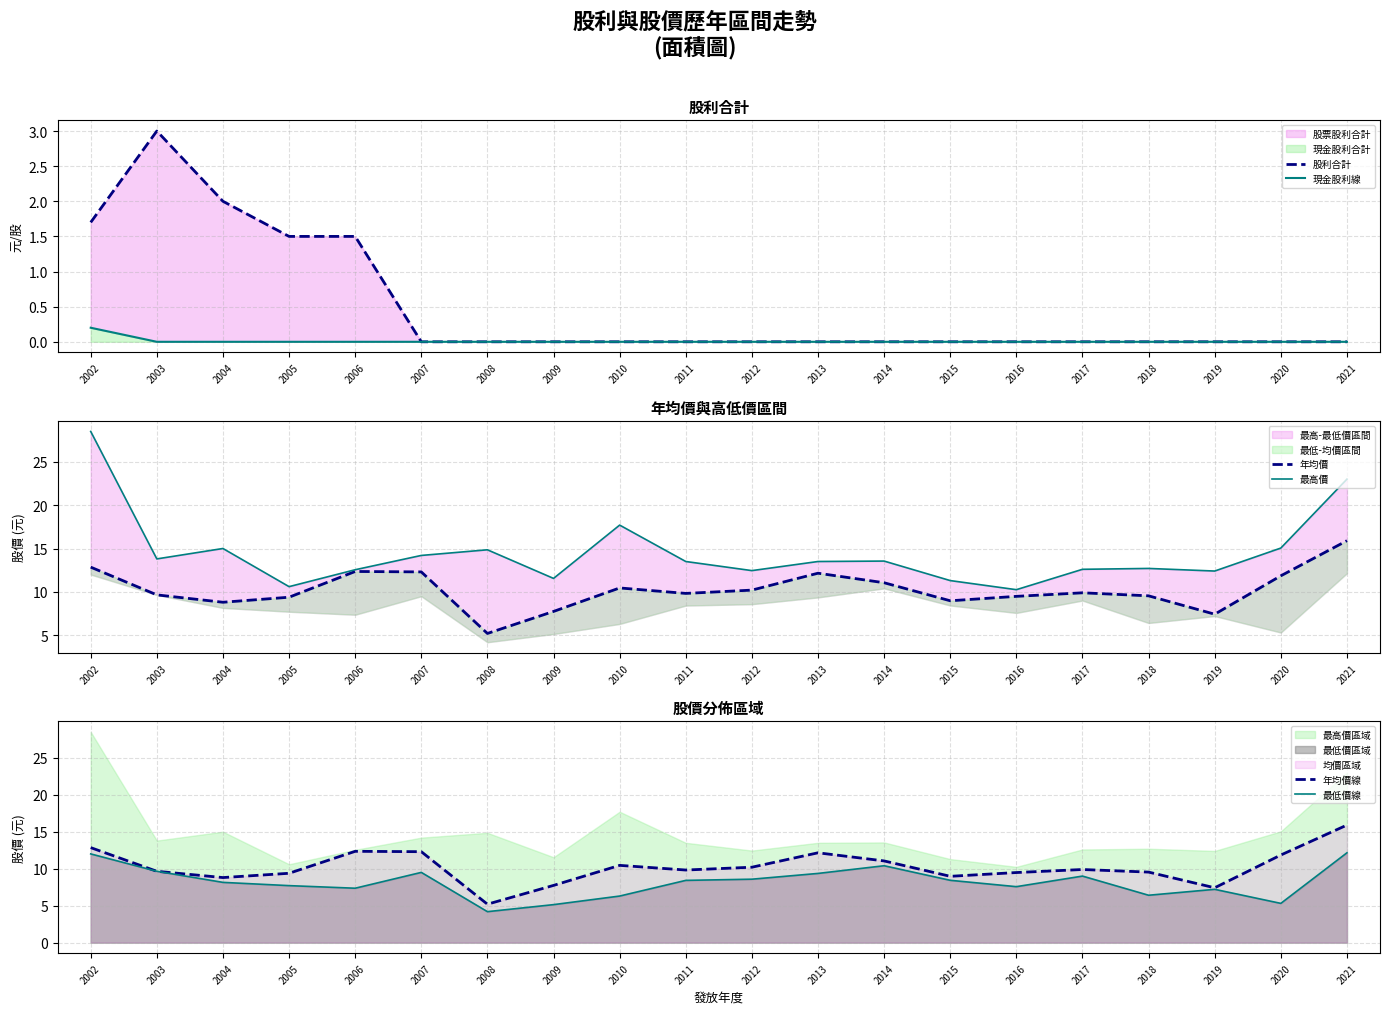

True or false: 年均價 and 最高價 intersect in this chart.

False